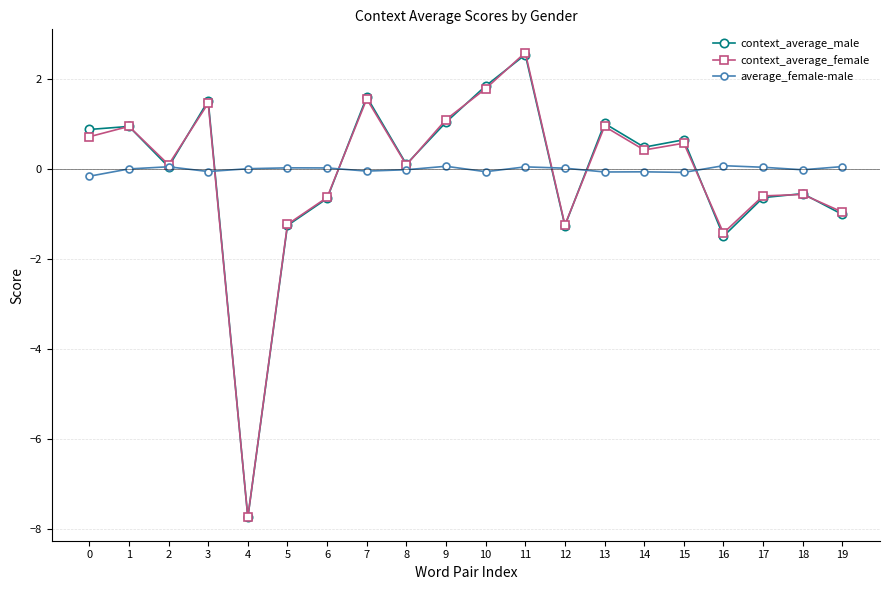

Is it true that average_female-male equals 0.1 at 9?

True